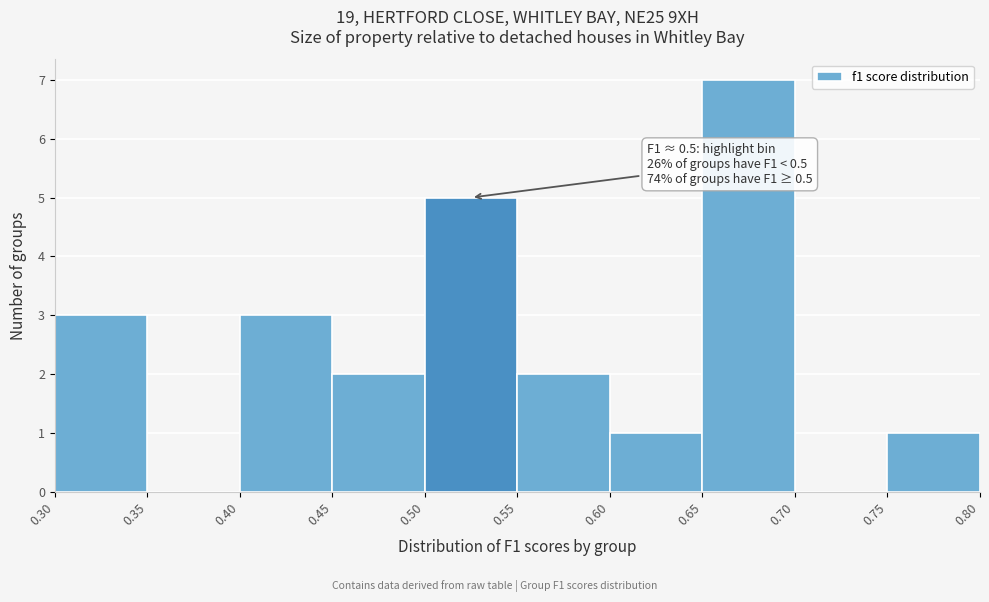

Over which range of the x-axis is the bar tallest?

0.65 to 0.70